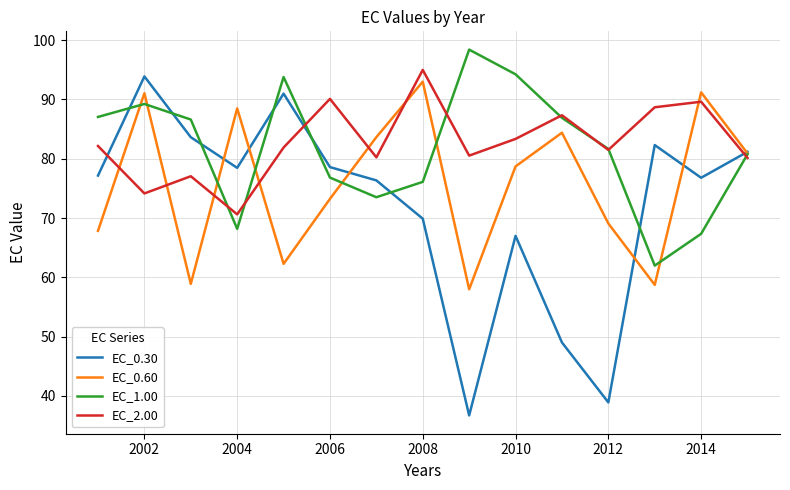

What is the minimum value shown in the chart?

36.7